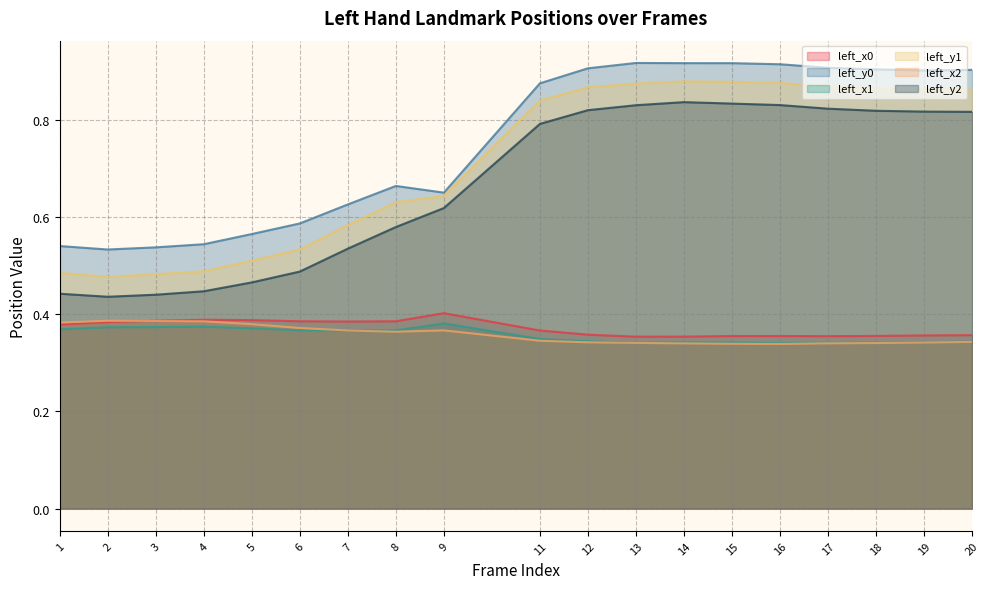

What is the maximum value for left_y0?

0.9